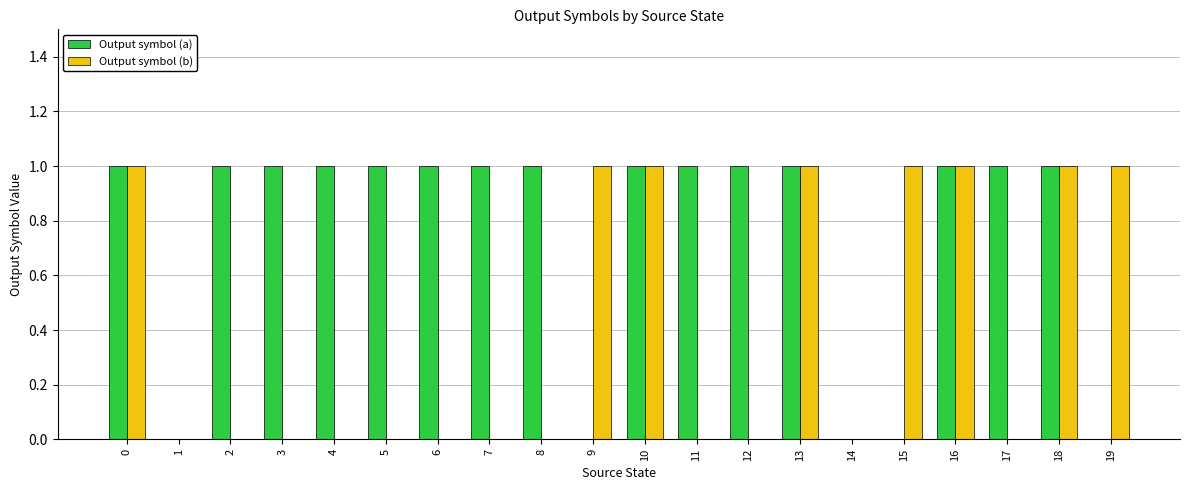

Reading left to right, what are all the values shown in this chart?

Output symbol (a): 0=1	1=0	2=1	3=1	4=1	5=1	6=1	7=1	8=1	9=0	10=1	11=1	12=1	13=1	14=0	15=0	16=1	17=1	18=1	19=0
Output symbol (b): 0=1	1=0	2=0	3=0	4=0	5=0	6=0	7=0	8=0	9=1	10=1	11=0	12=0	13=1	14=0	15=1	16=1	17=0	18=1	19=1